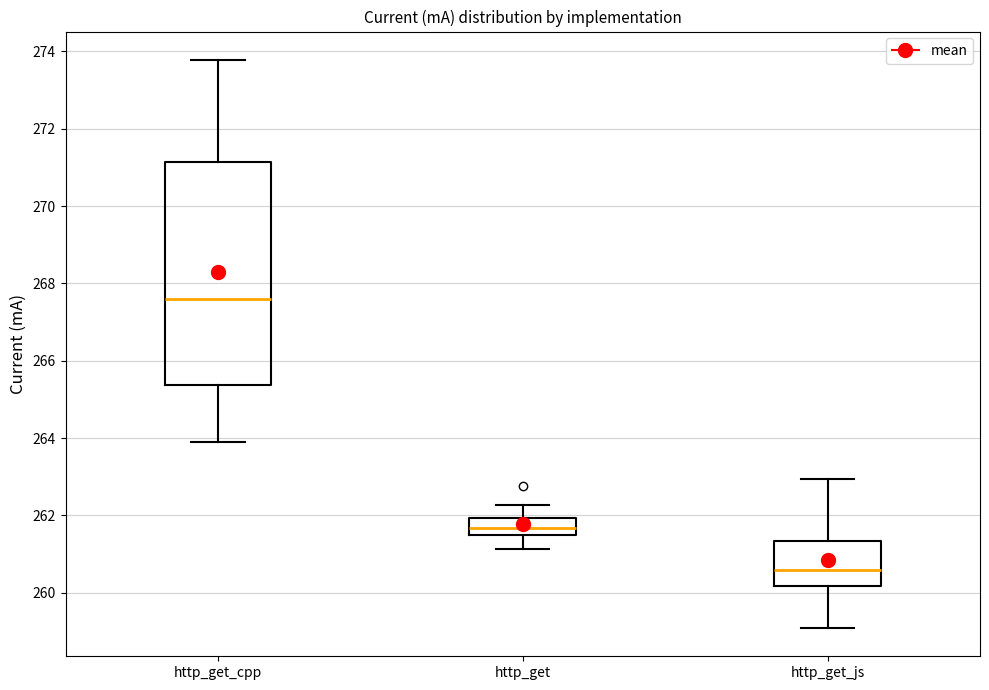

Where is the upper edge of the box for http_get_js on the y-axis? The values are not printed on the chart, so give them approximately, as read against the axis.

261.4